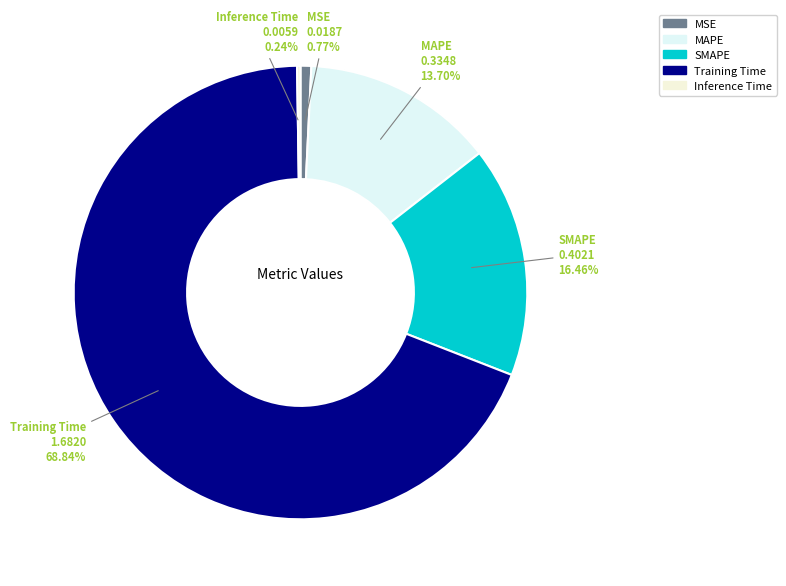

Which category has the biggest portion of the pie?

Training Time